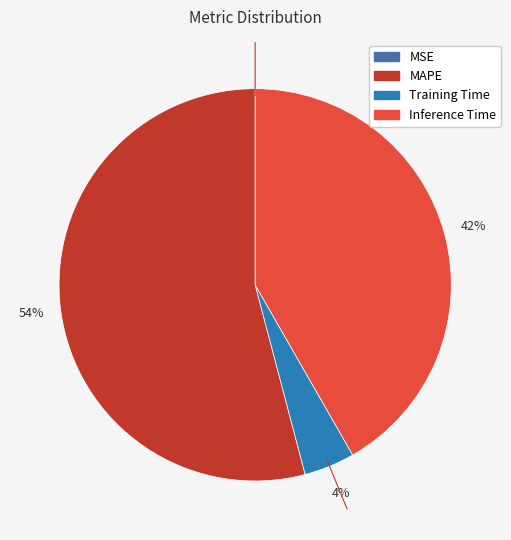

Is there any slice that represents more than half of the pie?

Yes